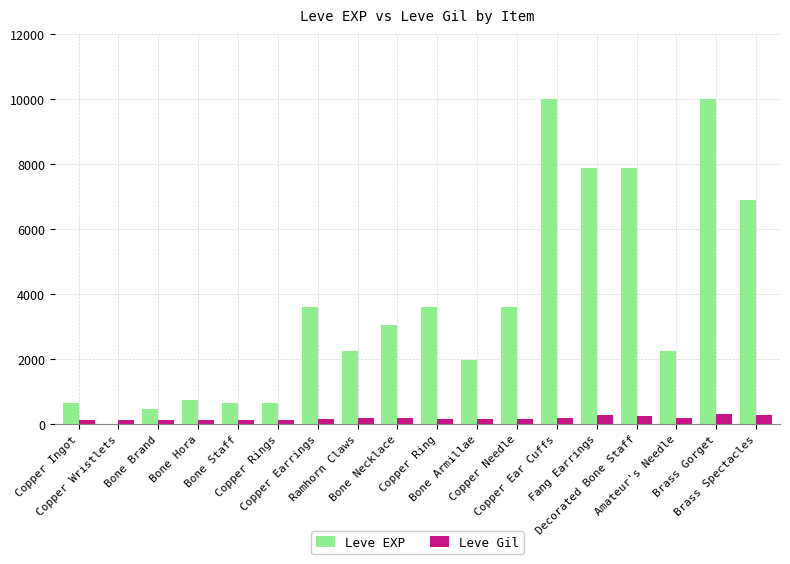

What is the maximum value shown in the chart?

9990